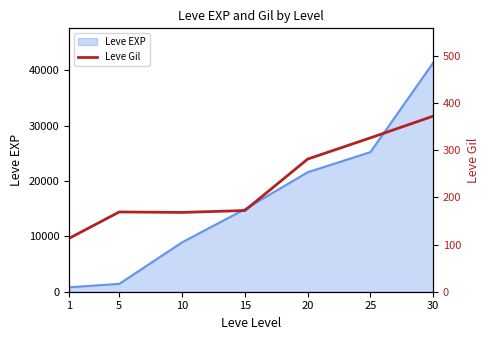

Count the number of categories in the chart.

7